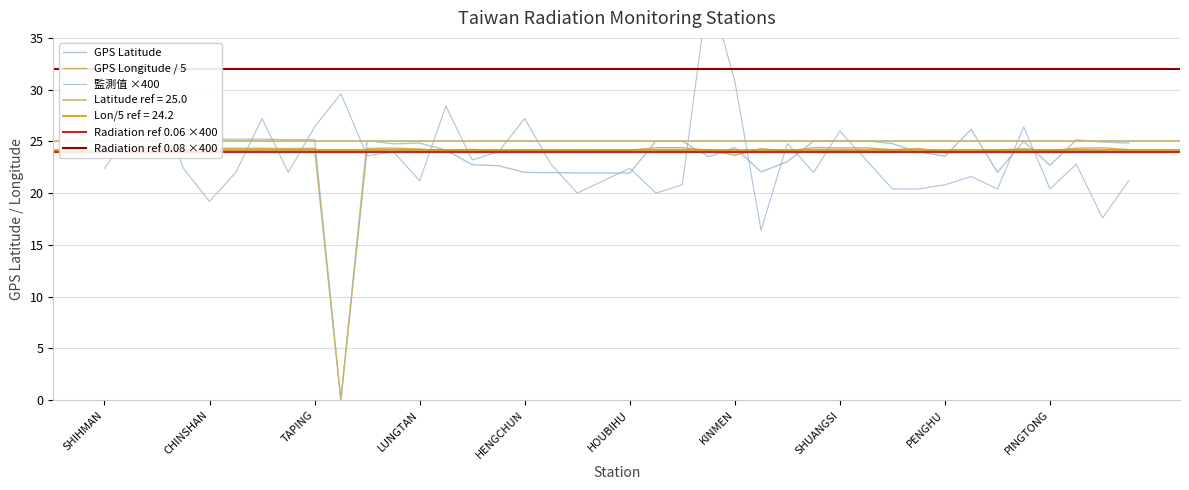

Reading left to right, list all the values displayed in this chart.

GPS緯度: SHIHMAN=25.3	SHANGI=25.2	SHIHBENGSHAN=25.3	MAOLIN=25.3	CHINSHAN=25.2	YEHLIU=25.2	TAPERNG=25.2	YANGMINSHAN=25.2	TAPING=25.2	WANLI=0.0	TAIPEI=25.1	ILAN=24.8	LUNGTAN=24.8	TAICHUNG=24.1	TAITUNG=22.8	KAOHSIUNG=22.6	HENGCHUN=22.0	LUNGCHUAN=22.0	TAKUANG=21.9	KENTING=21.9	HOUBIHU=21.9	AODI=25.1	GONGLIAO=25.0	ALISHAN=23.5	KINMEN=24.4	LANYU=22.1	TAINAN=23.0	LUNGMEN=25.0	SHUANGSI=25.0	SANGANG=25.1	HSINCHU=24.8	HUALINE=24.0	PENGHU=23.6	MATZU=26.2	MANJHOU=22.0	BANCIAO=25.0	PINGTONG=22.7	KEELUNG=25.1	TOUCHENG=24.9	JHUBEI=24.8
GPS經度: SHIHMAN=24.3	SHANGI=24.3	SHIHBENGSHAN=24.3	MAOLIN=24.3	CHINSHAN=24.3	YEHLIU=24.3	TAPERNG=24.3	YANGMINSHAN=24.3	TAPING=24.3	WANLI=0.0	TAIPEI=24.3	ILAN=24.4	LUNGTAN=24.2	TAICHUNG=24.1	TAITUNG=24.2	KAOHSIUNG=24.1	HENGCHUN=24.1	LUNGCHUAN=24.1	TAKUANG=24.1	KENTING=24.2	HOUBIHU=24.1	AODI=24.4	GONGLIAO=24.4	ALISHAN=24.2	KINMEN=23.7	LANYU=24.3	TAINAN=24.0	LUNGMEN=24.4	SHUANGSI=24.4	SANGANG=24.4	HSINCHU=24.2	HUALINE=24.3	PENGHU=23.9	MATZU=24.0	MANJHOU=24.2	BANCIAO=24.3	PINGTONG=24.1	KEELUNG=24.3	TOUCHENG=24.4	JHUBEI=24.2
監測值(微西弗/時): SHIHMAN=22.4	SHANGI=26.0	SHIHBENGSHAN=29.6	MAOLIN=22.4	CHINSHAN=19.2	YEHLIU=22.0	TAPERNG=27.2	YANGMINSHAN=22.0	TAPING=26.4	WANLI=29.6	TAIPEI=23.6	ILAN=24.0	LUNGTAN=21.2	TAICHUNG=28.4	TAITUNG=23.2	KAOHSIUNG=24.0	HENGCHUN=27.2	LUNGCHUAN=22.8	TAKUANG=20.0	KENTING=21.2	HOUBIHU=22.4	AODI=20.0	GONGLIAO=20.8	ALISHAN=40.0	KINMEN=30.8	LANYU=16.4	TAINAN=24.8	LUNGMEN=22.0	SHUANGSI=26.0	SANGANG=23.2	HSINCHU=20.4	HUALINE=20.4	PENGHU=20.8	MATZU=21.6	MANJHOU=20.4	BANCIAO=26.4	PINGTONG=20.4	KEELUNG=22.8	TOUCHENG=17.6	JHUBEI=21.2